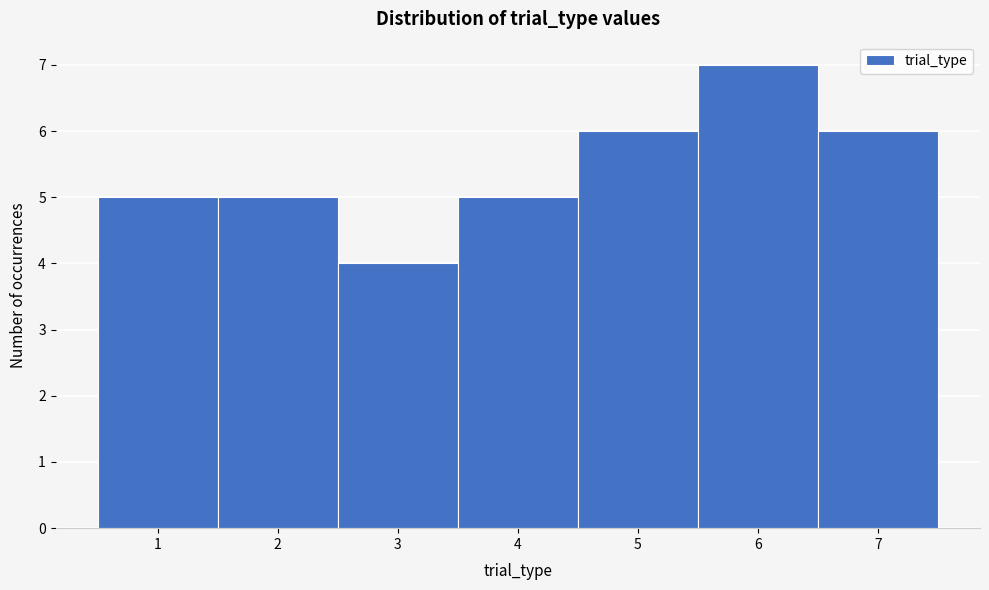

Reading left to right, list every bar in this chart as the range it spans on the x-axis followed by its height. The values are not printed on the chart, so give them approximately, as read against the axis.

0.5 to 1.5: 5
1.5 to 2.5: 5
2.5 to 3.5: 4
3.5 to 4.5: 5
4.5 to 5.5: 6
5.5 to 6.5: 7
6.5 to 7.5: 6